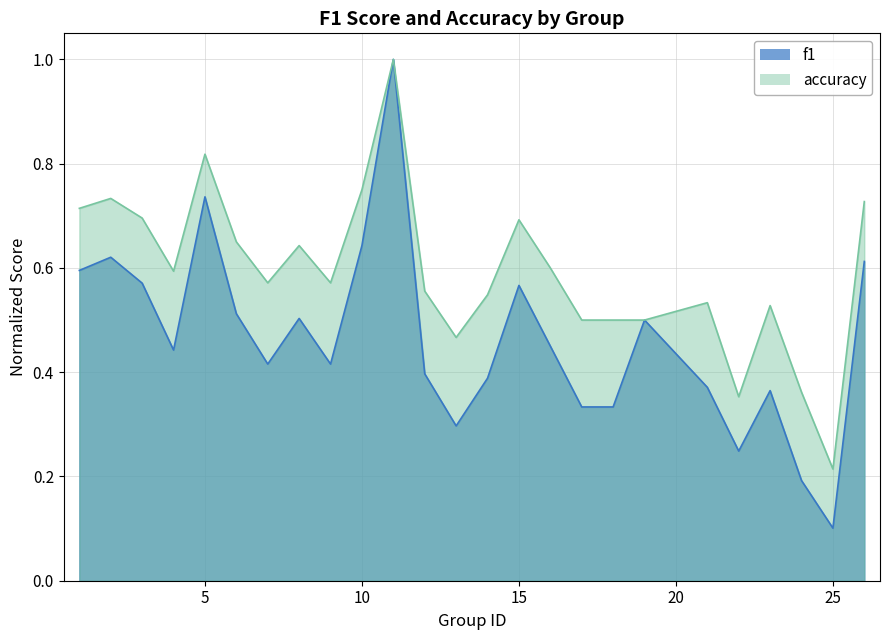

What is the highest value of the accuracy series?

1.0